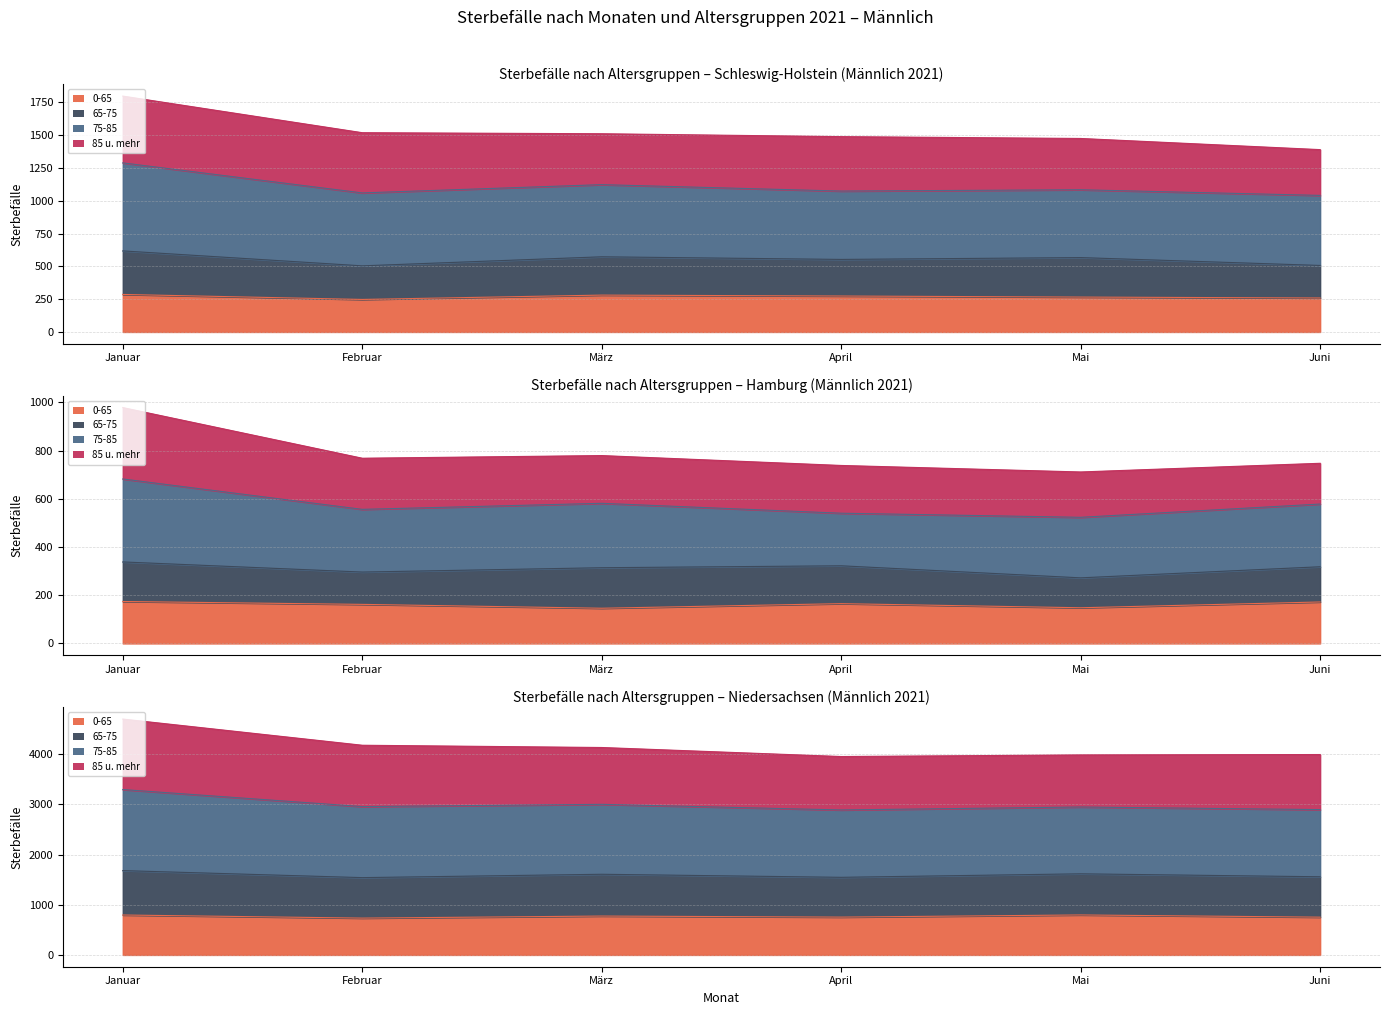

How many categories are shown in the chart?

6